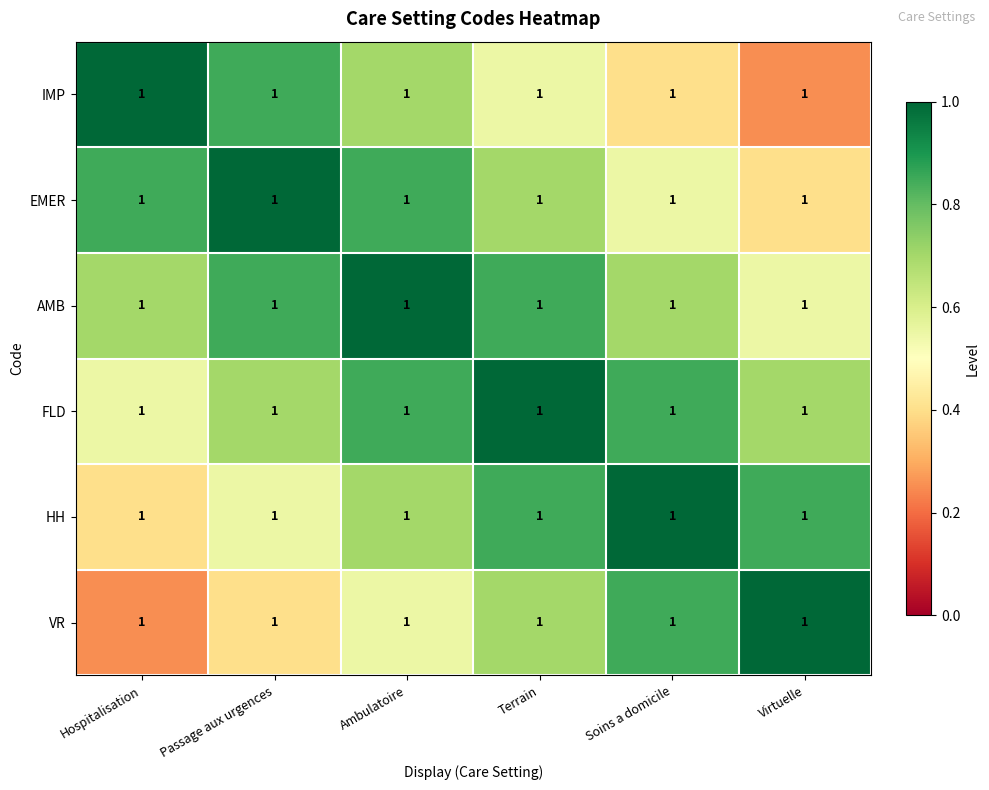

The value of HH at Passage aux urgences is 0.7. True or false?

False